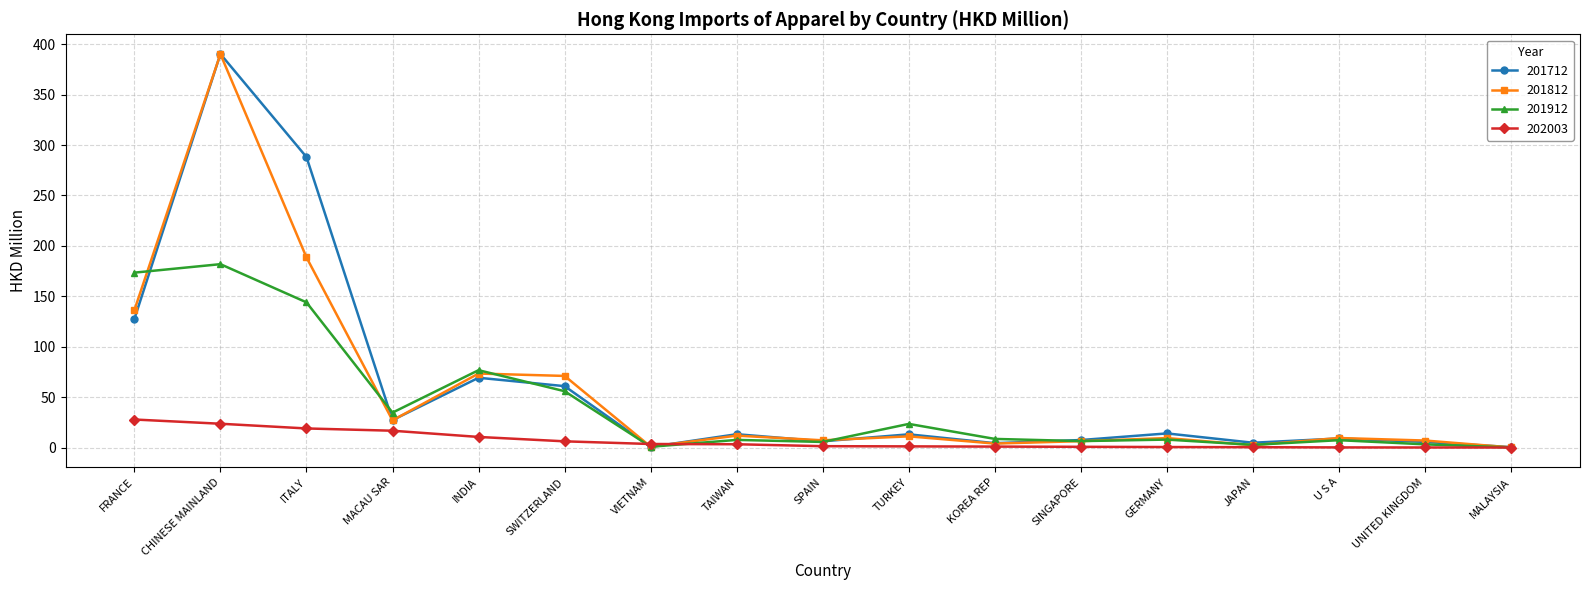

At which label is 201812 closest to 195?

ITALY